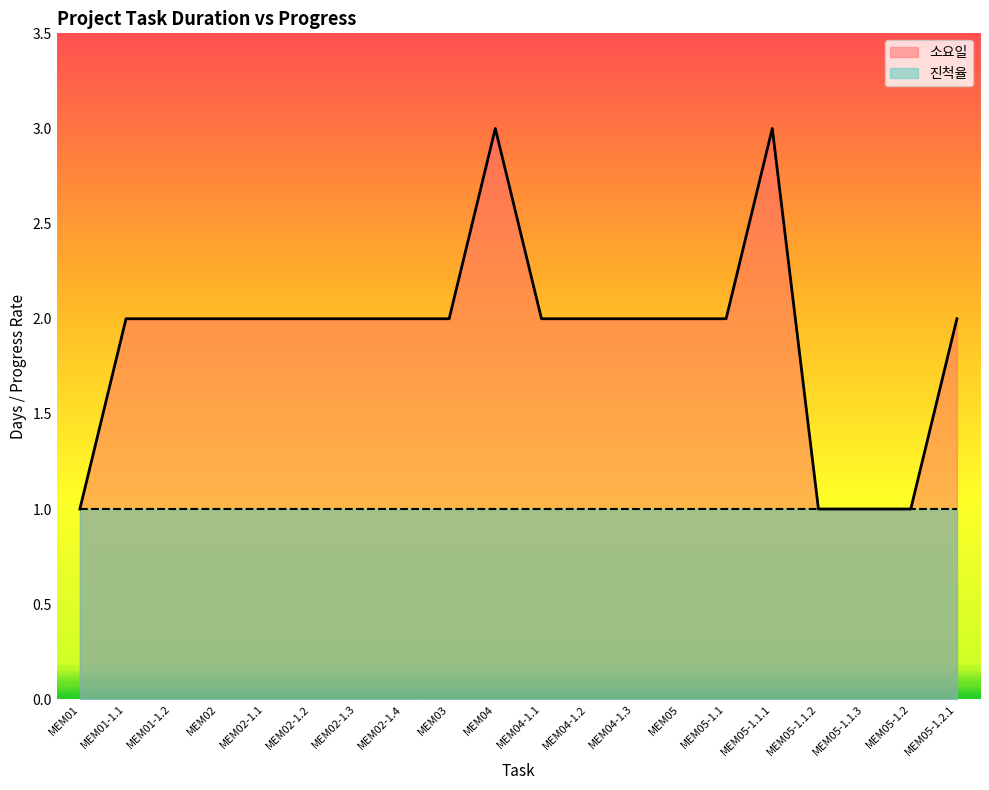

The value at MEM04-1.2 is 3. True or false?

False